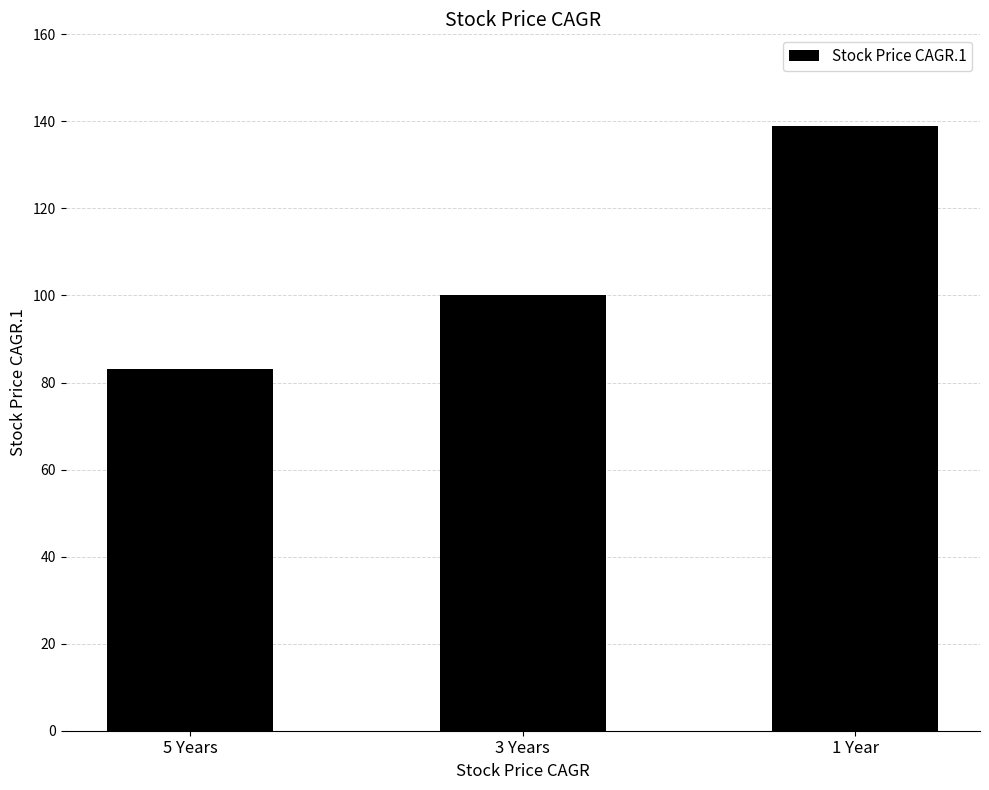

Reading left to right, what are all the values shown in this chart?

83	100	139